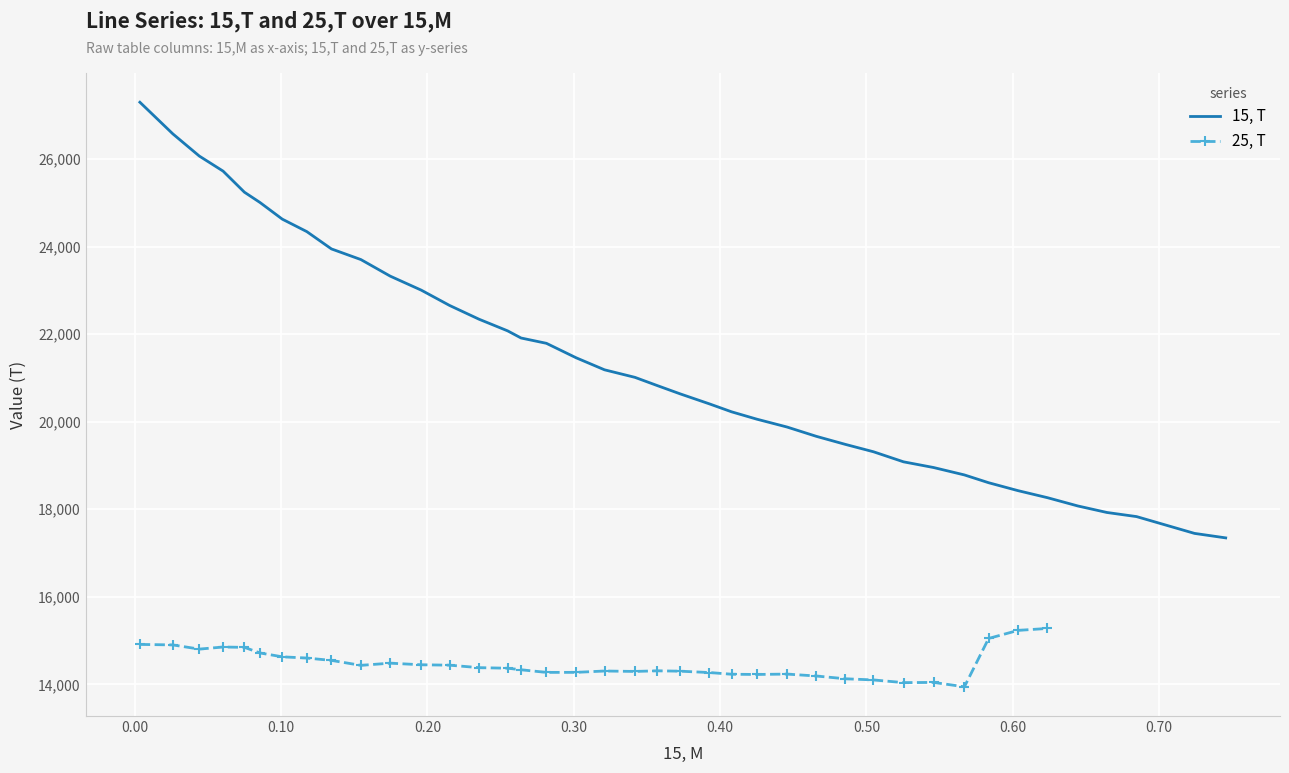

What is the highest value of the 15, T series?

27299.2